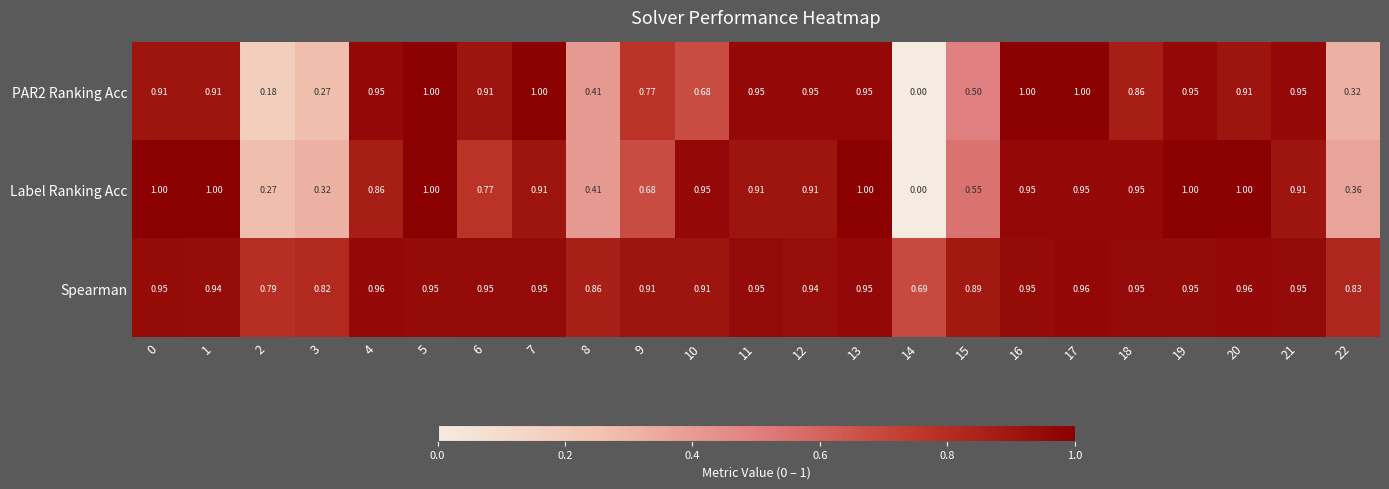

Which series has the largest total across all categories?

Spearman